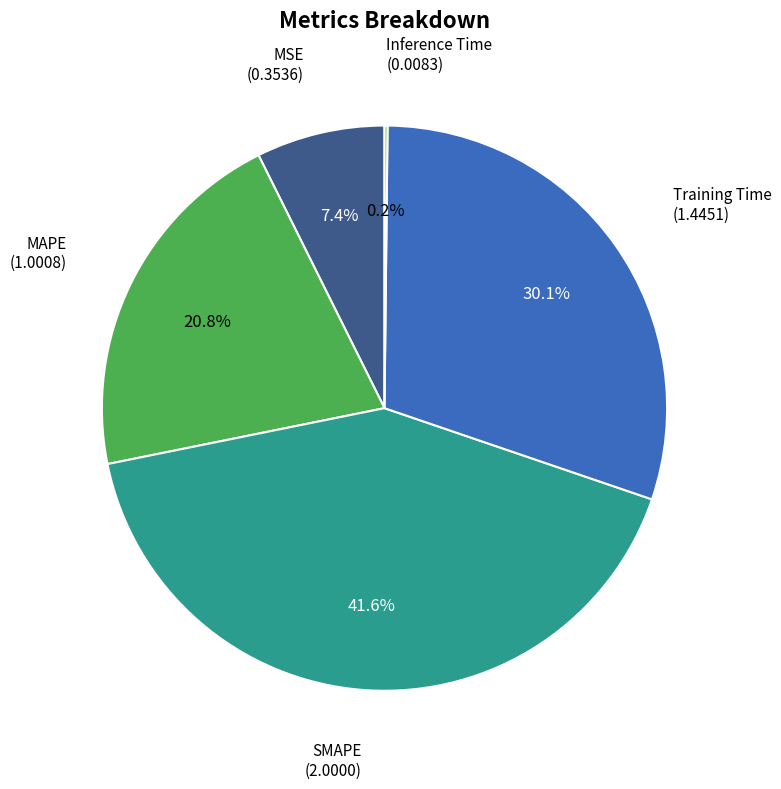

Does any single category account for the majority?

No